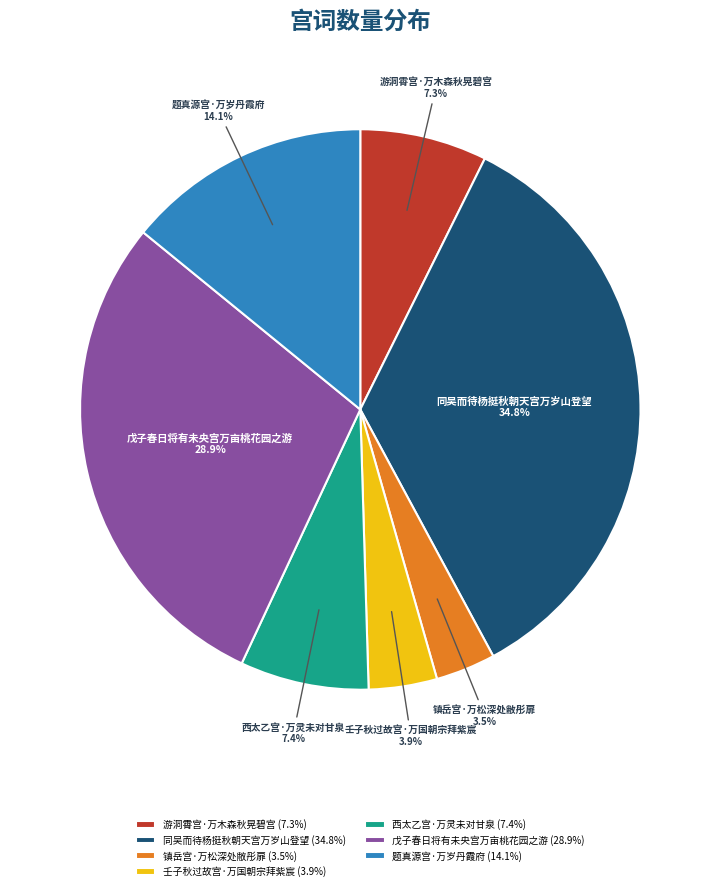

To the nearest percent, what is the combined percentage of 西太乙宫·万灵未对甘泉 and 镇岳宫·万松深处敝彤扉?

11%